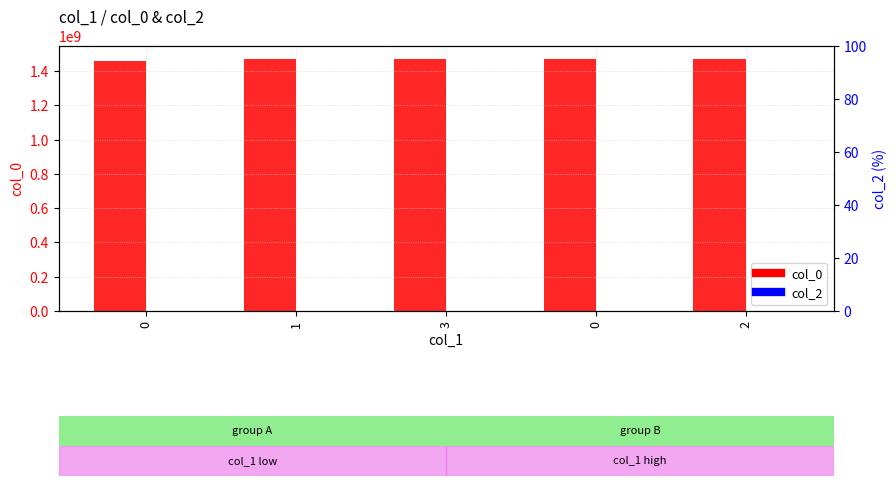

What is the maximum value shown in the chart?

1471979043